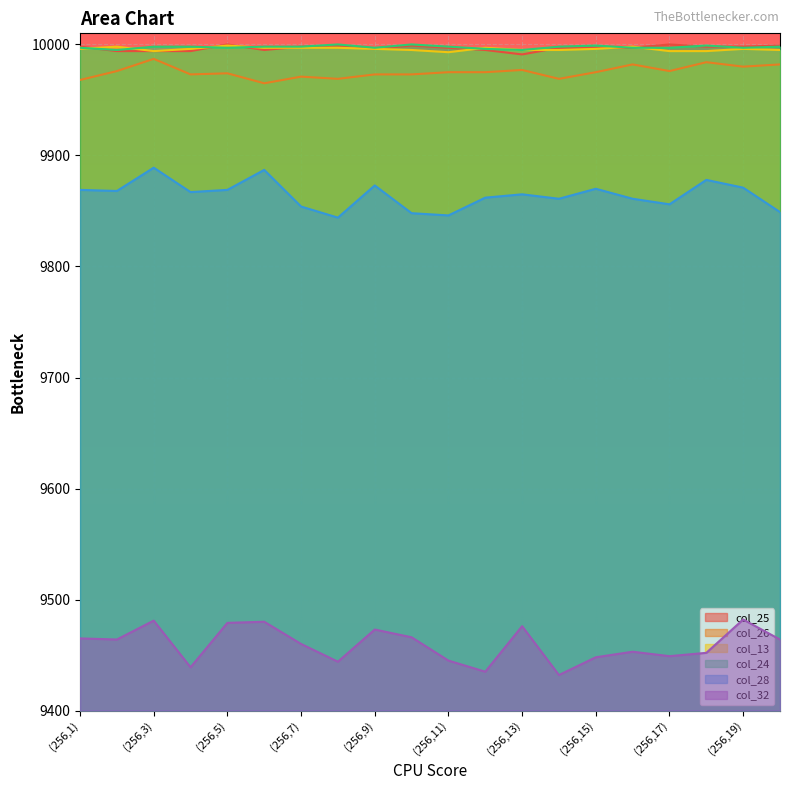

At which label is col_25 closest to 9995?

(256,6)